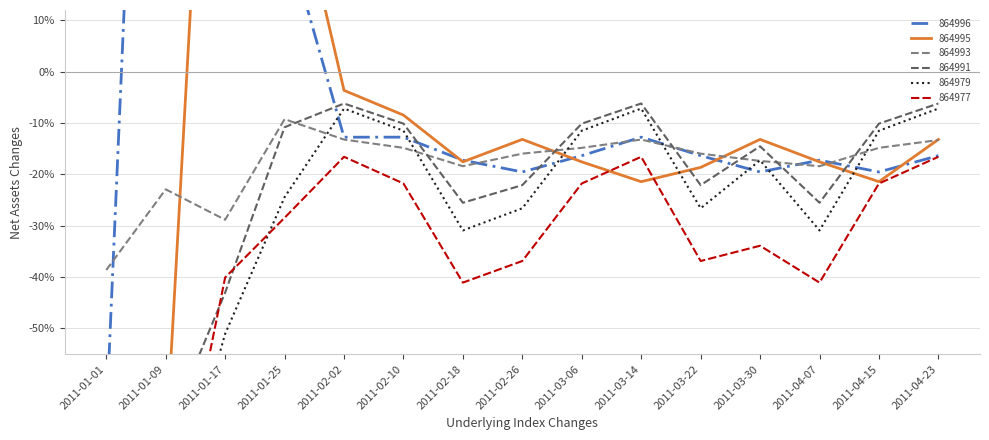

Which category has the highest value in the 864979 series?

2011-02-02